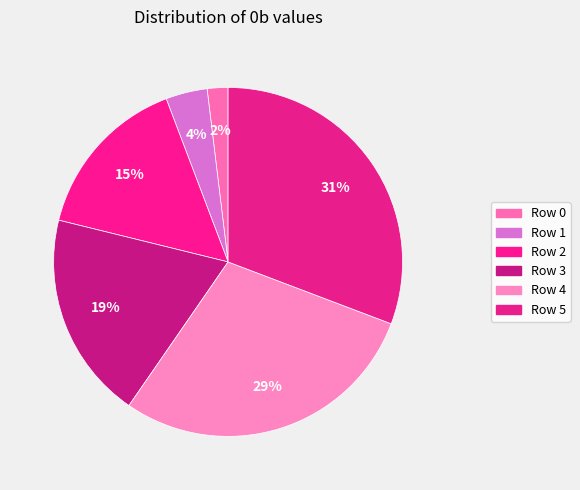

How many segments does this pie chart have?

6